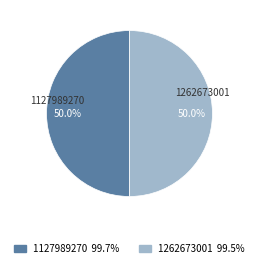

True or false: 1127989270 accounts for 50% of the total.

True